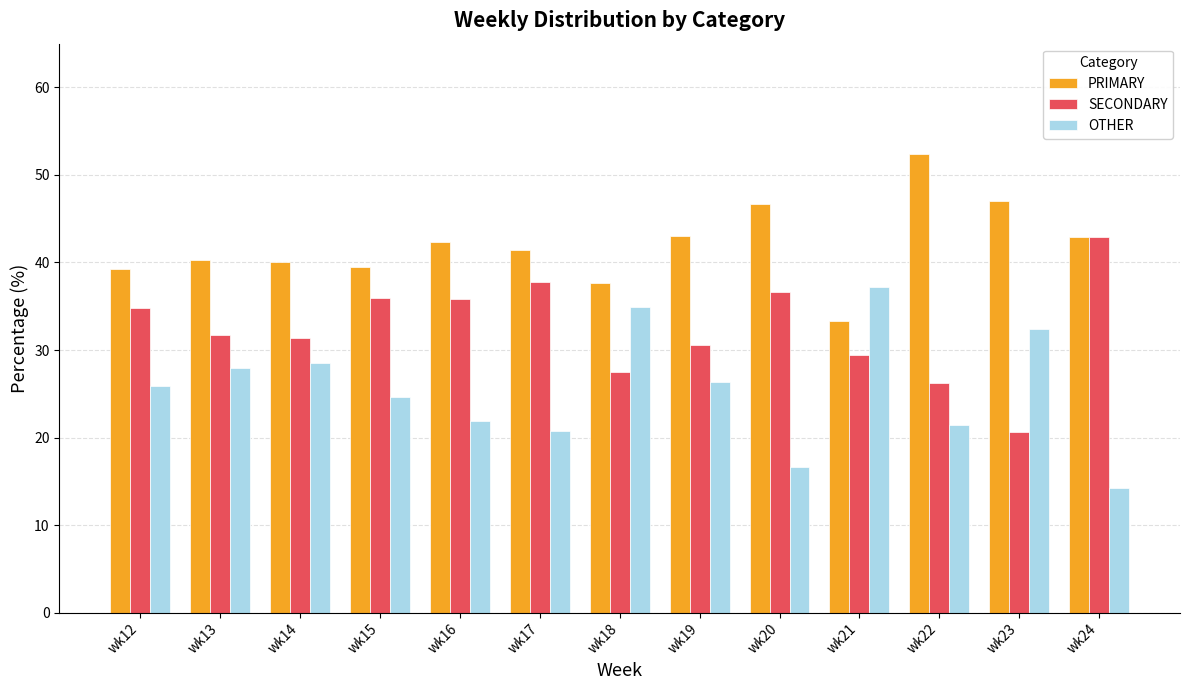

Which series has the largest total across all categories?

PRIMARY